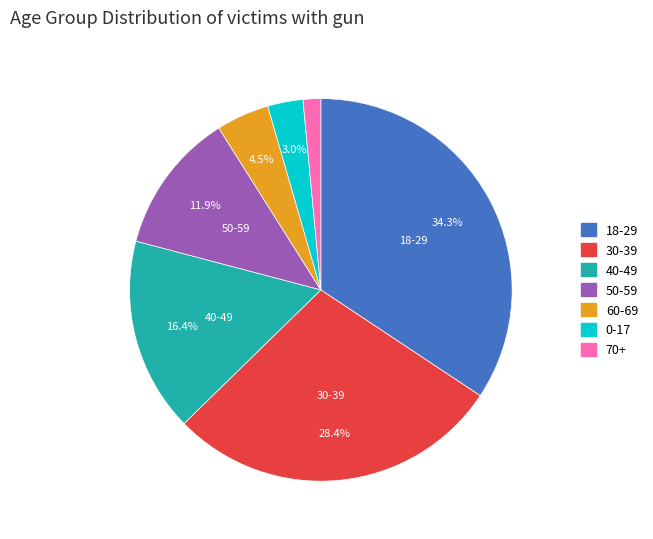

Does any single category account for the majority?

No